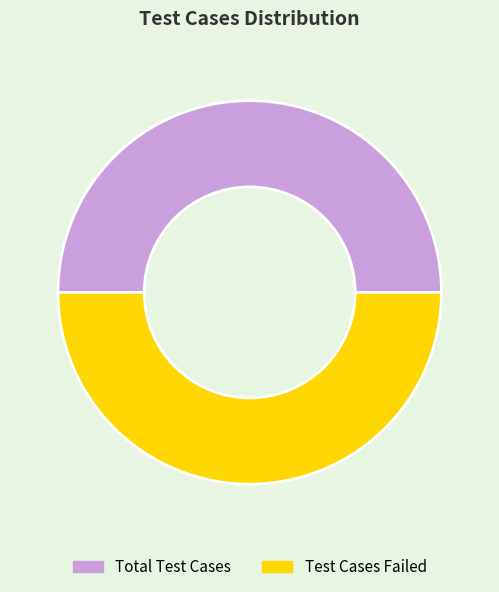

The Test Cases Failed slice represents 50% of the pie. True or false?

True